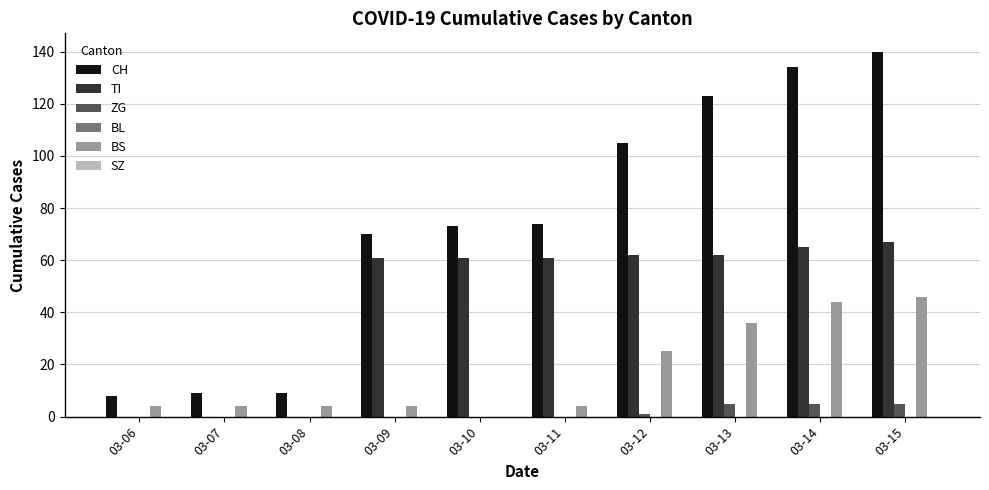

How many groups of bars are there?

10